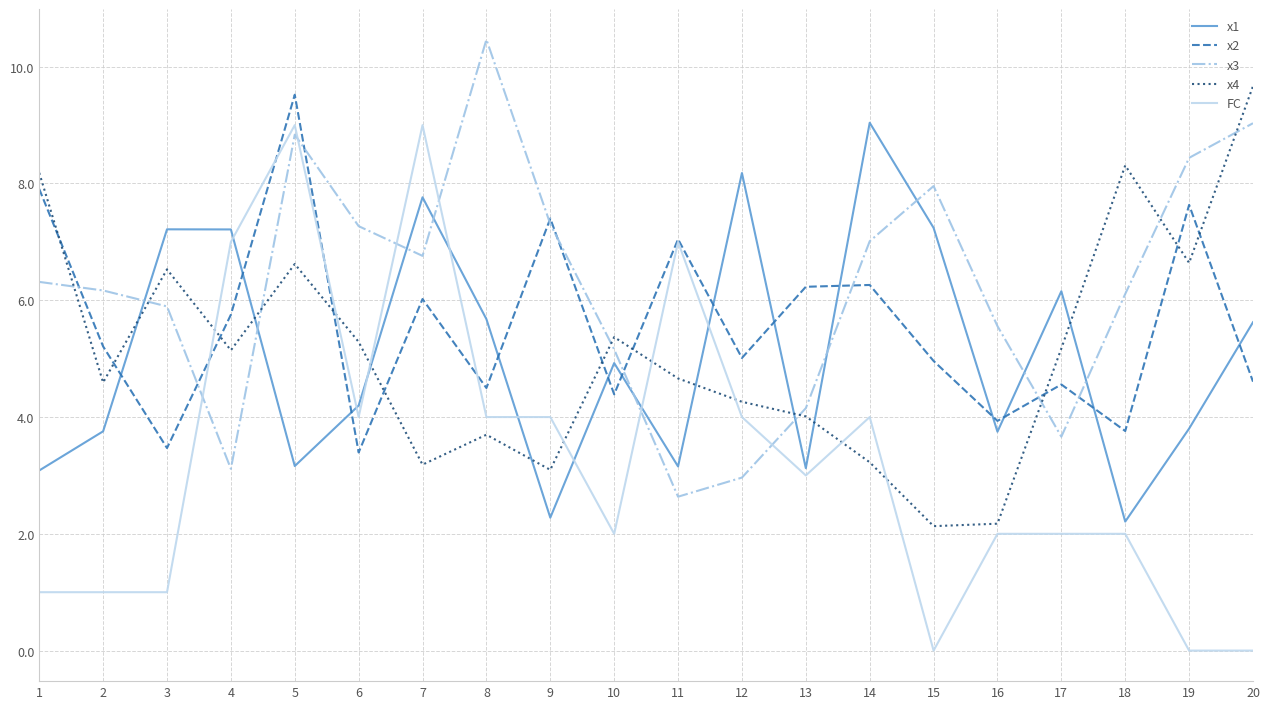

What is the spread (max minus min) of values at 17?

4.2